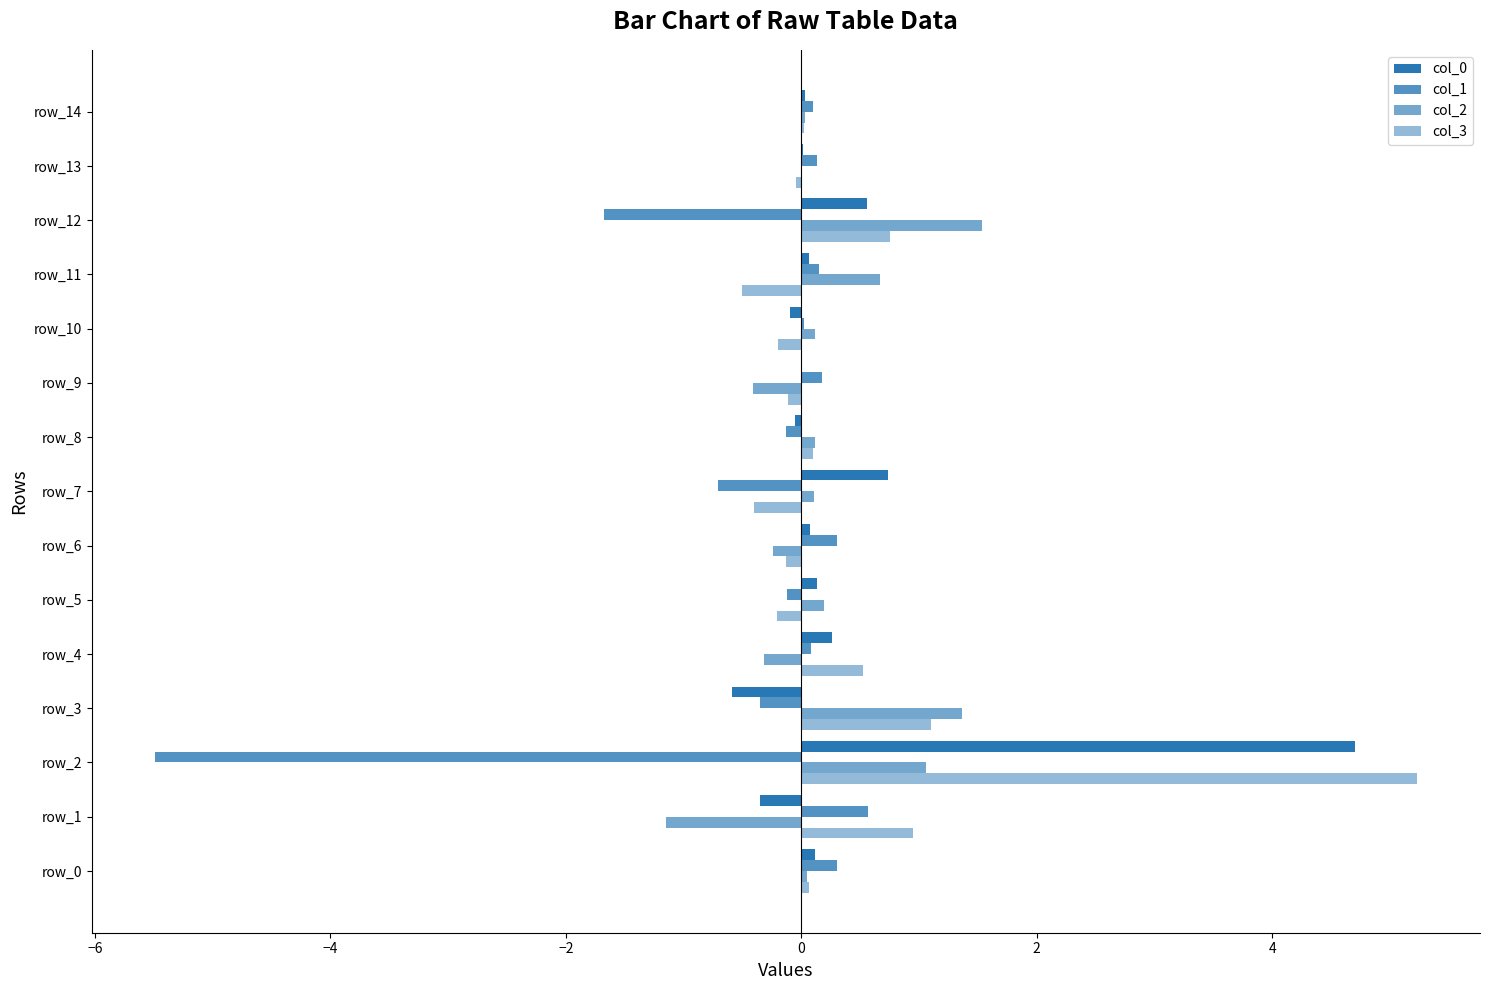

Which series has the largest total across all categories?

col_3